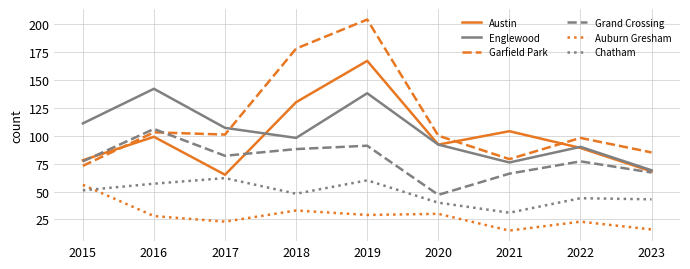

Where is the first local maximum for Auburn Gresham?

2018